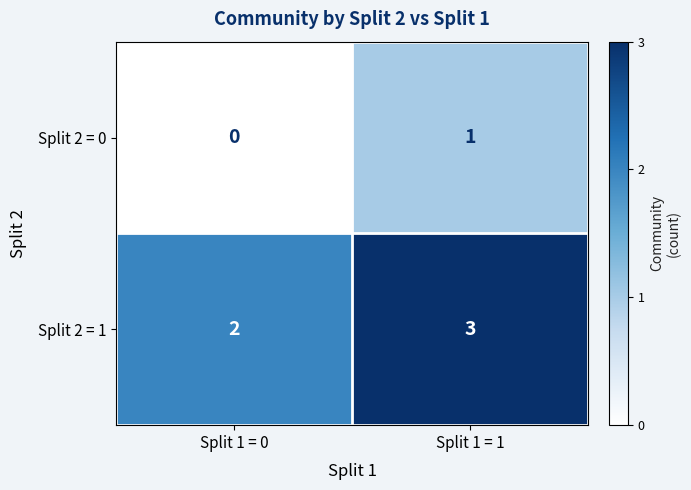

What is the sum of all Split 2 = 1 values?

5